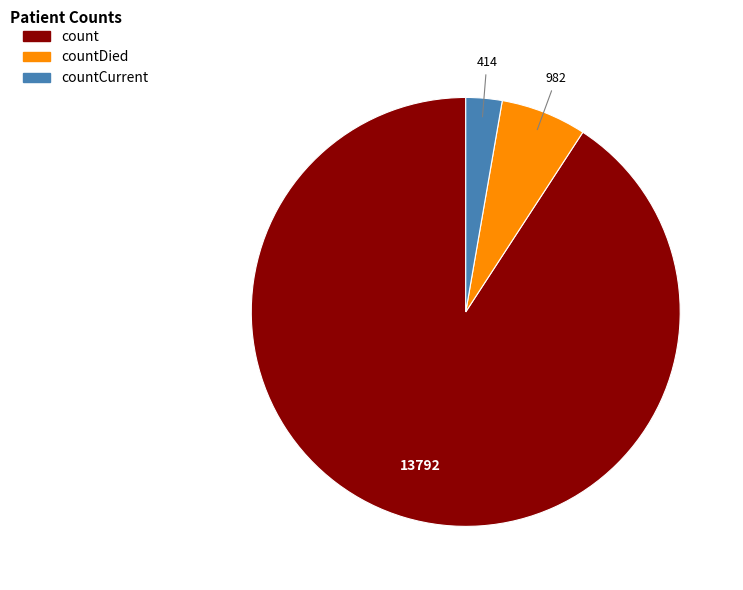

Does count represent more than half of the total?

Yes